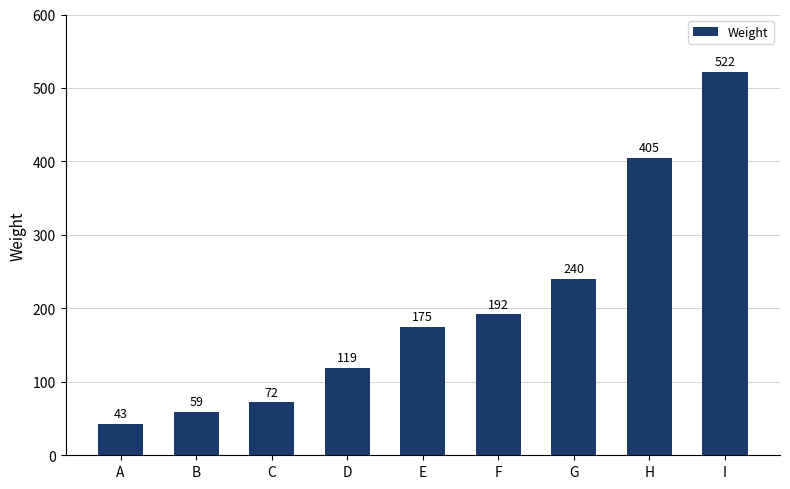

How many series are shown in this chart?

1